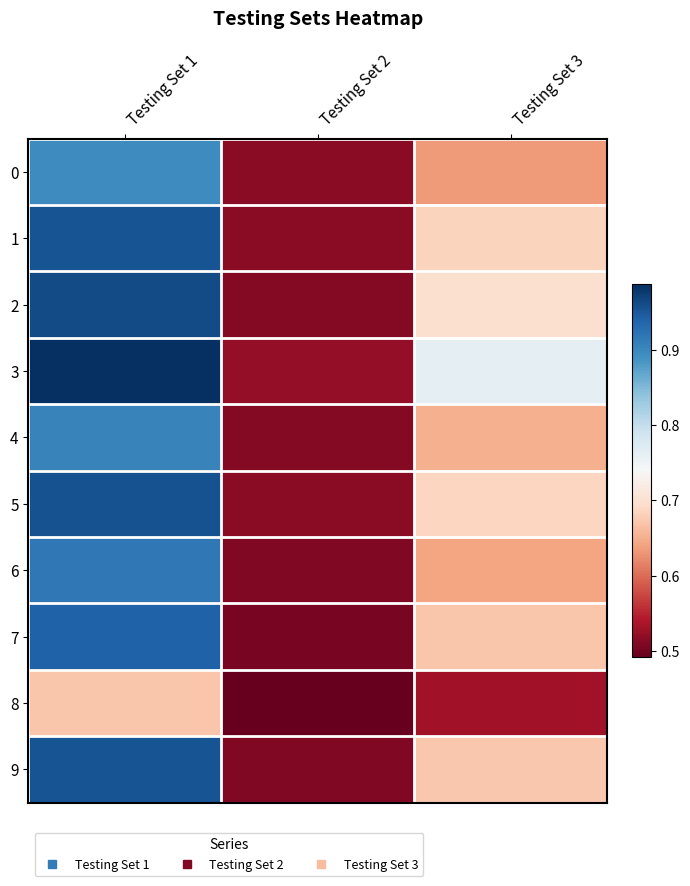

Rank the series at Testing Set 3 from lowest to highest value.

8, 0, 6, 4, 7, 9, 1, 5, 2, 3